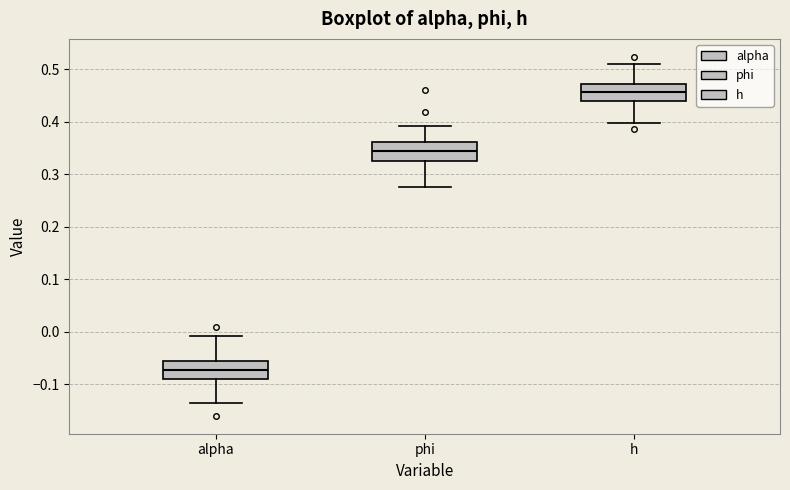

Which box's median line is the highest?

h